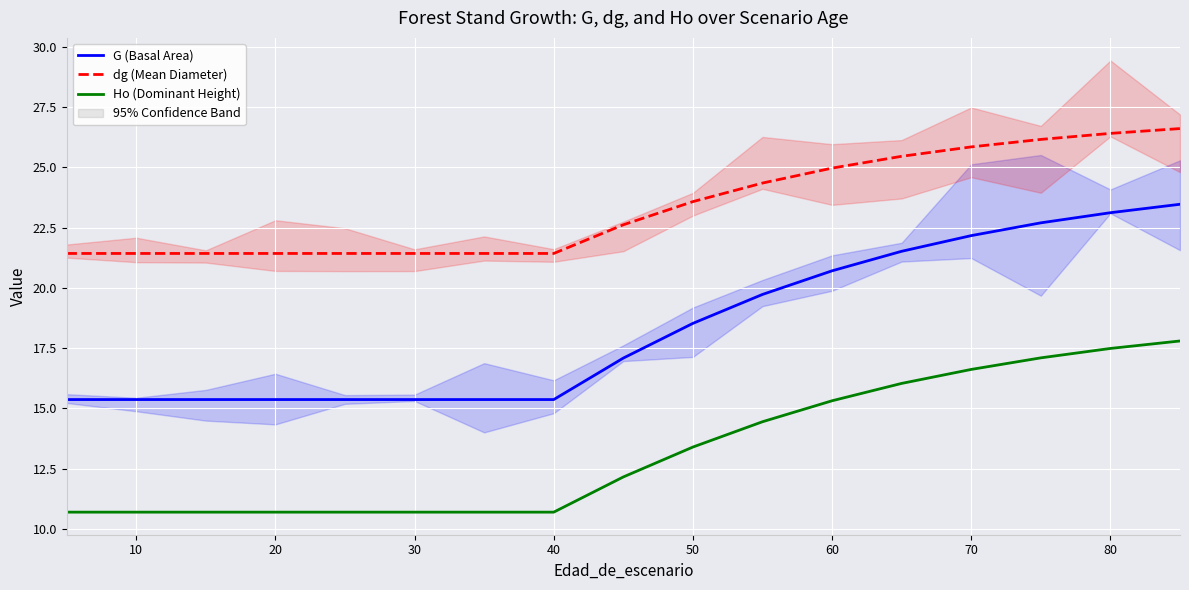

True or false: dg (Mean Diameter) has a value of 32.9 at 30.

False